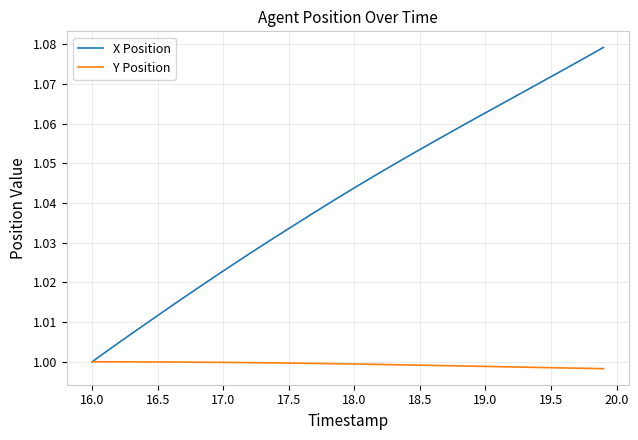

Which series has the largest total across all categories?

X Position